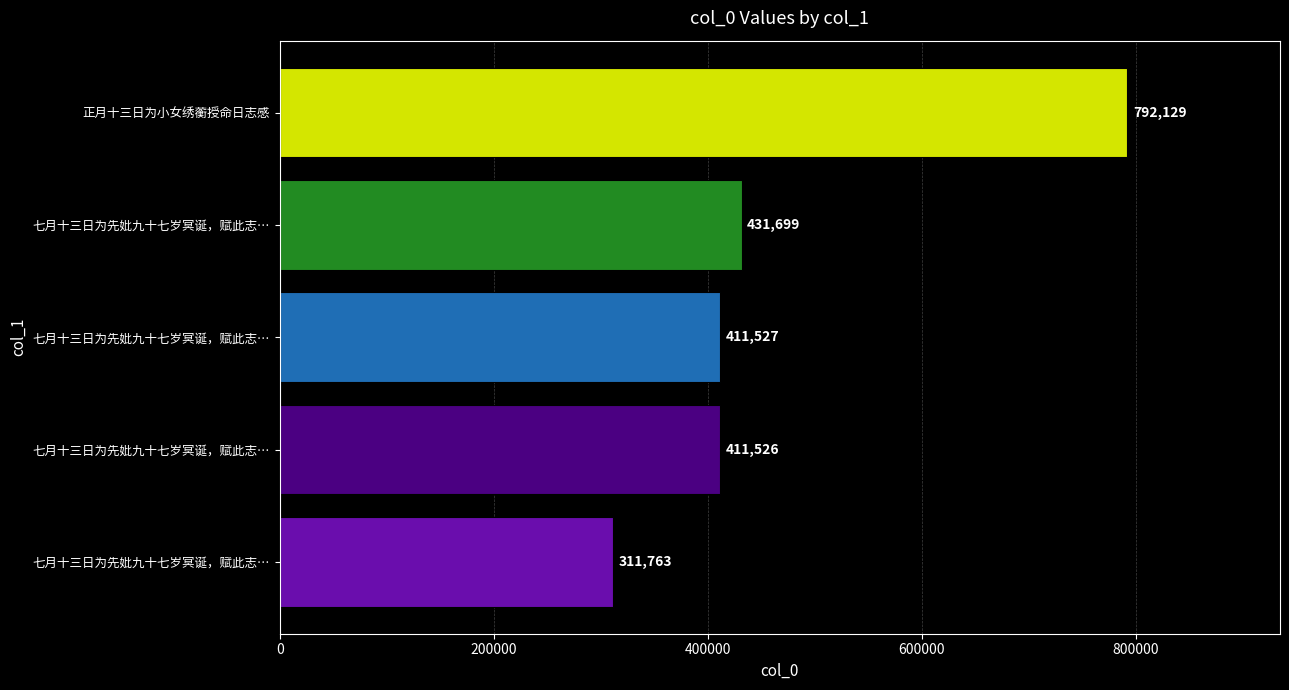

What is the sum of all values?

2358644